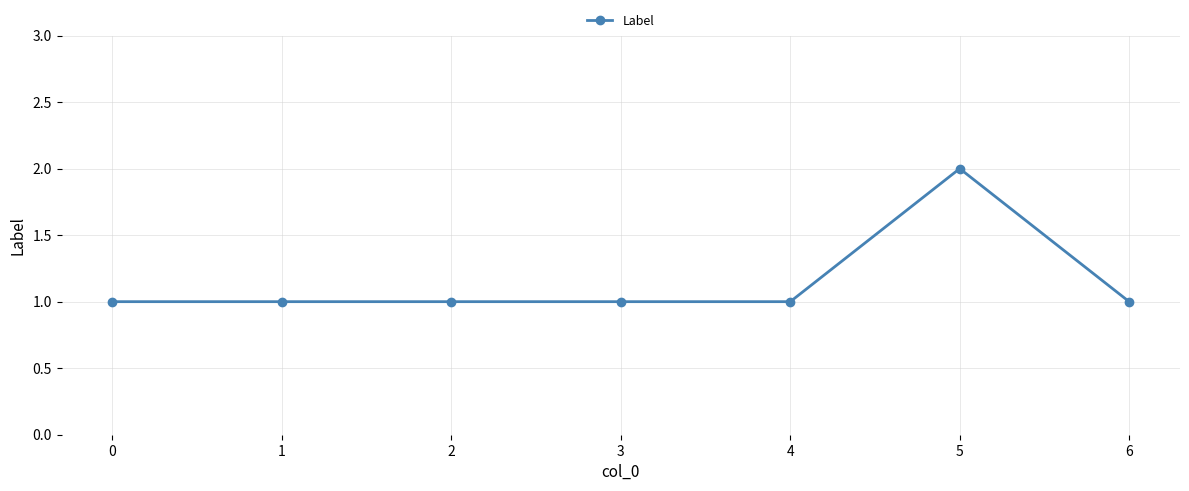

Count the number of data series in this chart.

1